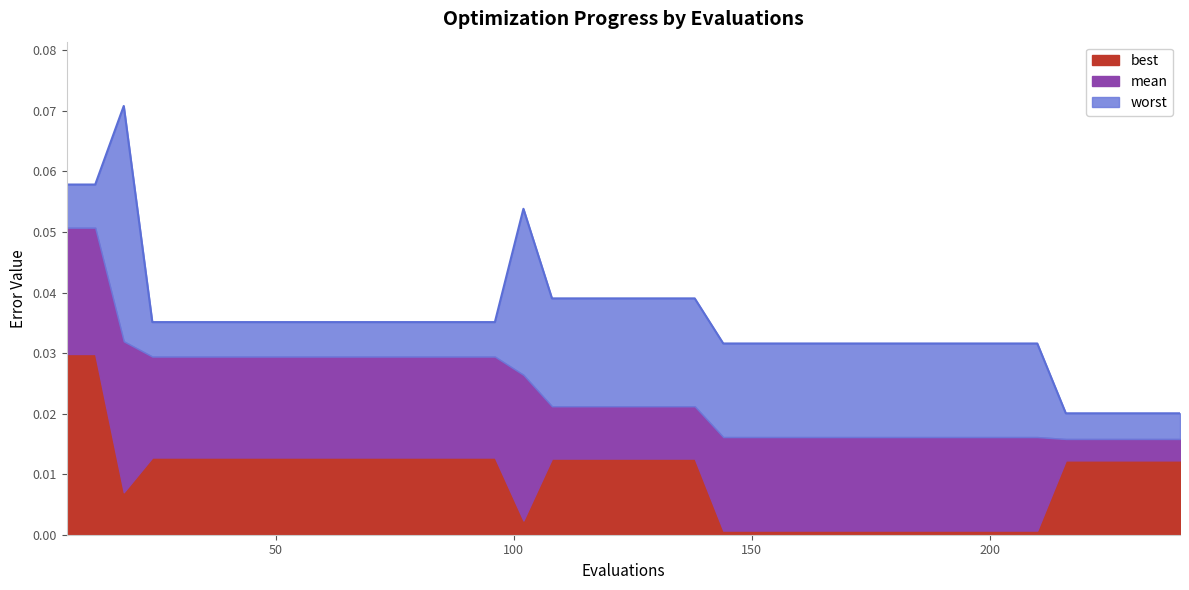

List the series in order of their peak value, highest first.

worst, mean, best